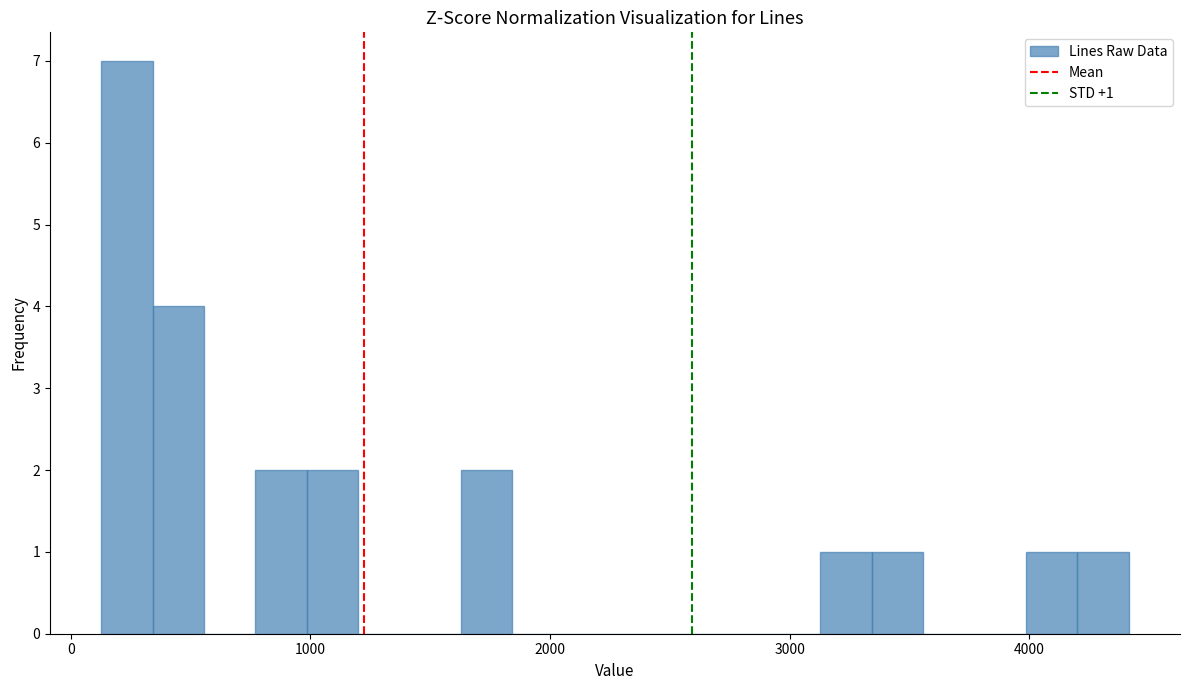

Around what value on the x-axis is the tallest bar? Give the approximate position of its centre, as read against the axis.

200